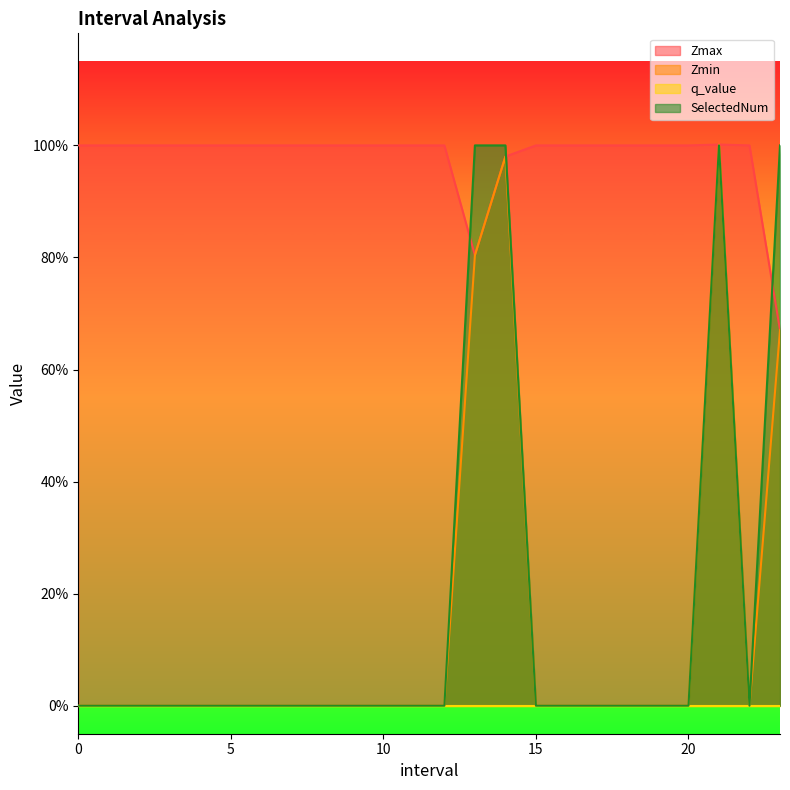

What is the difference between the highest and lowest values at 12?

1.0